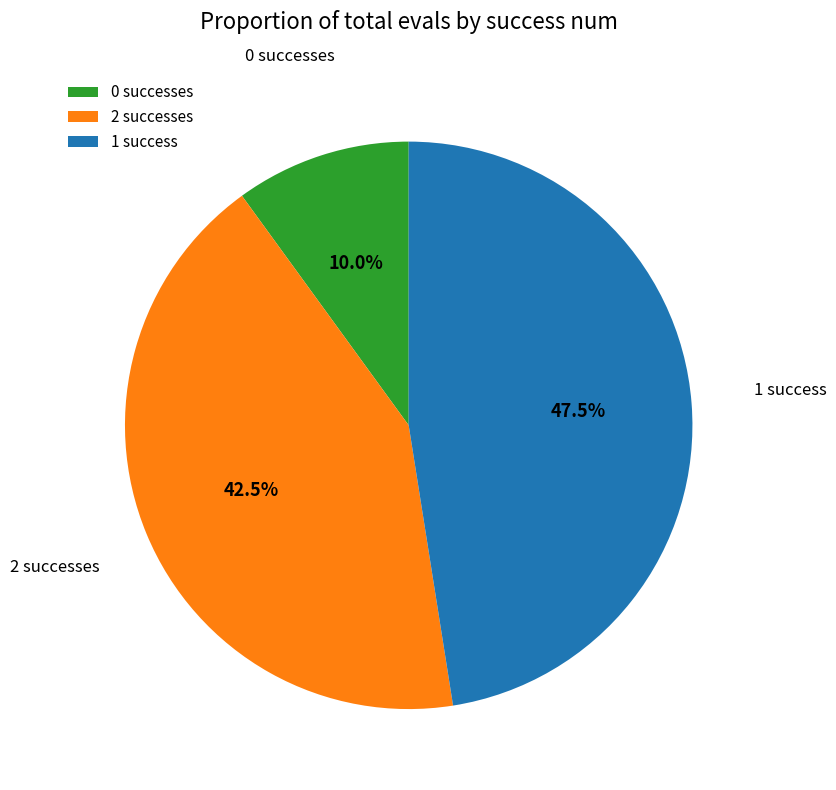

How many segments does this pie chart have?

3